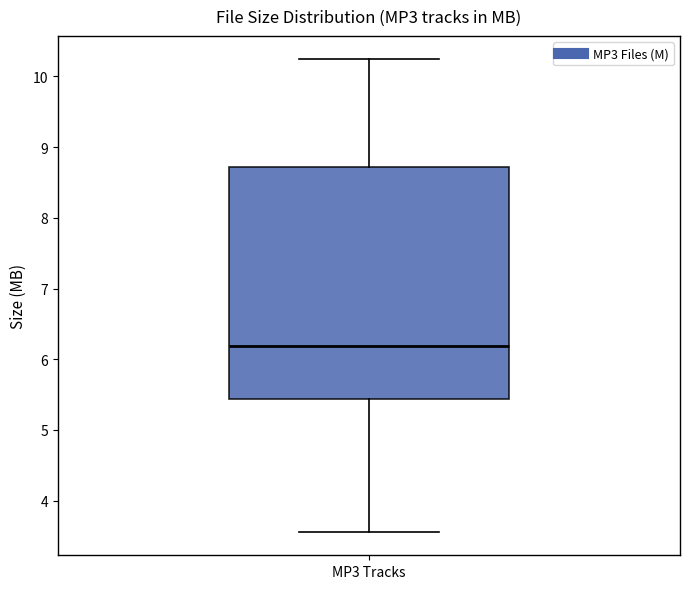

Read this box plot against the y-axis: the position of the median line, the range covered by the box, and the ends of both whiskers. The values are not printed on the chart, so give them approximately, as read against the axis.

median 6.2, box 5.4 to 8.7, whiskers 3.6 to 10.2